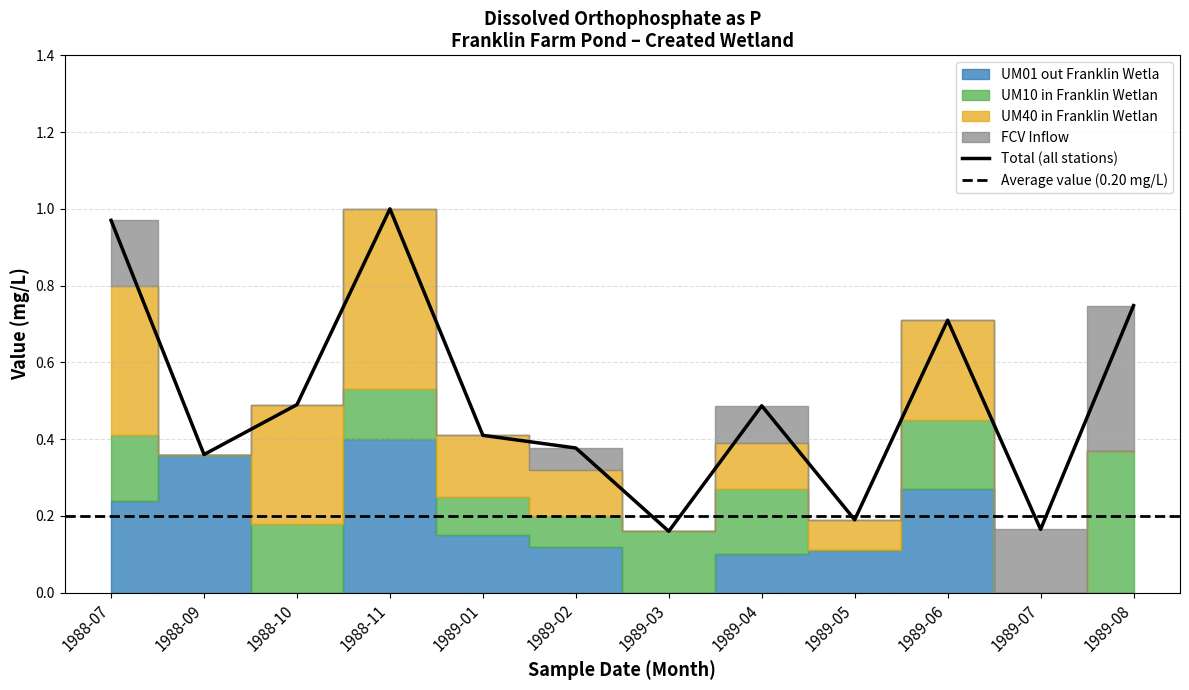

Rank the series by their average value, from highest to lowest.

UM40 in Franklin Wetlan, UM01 out Franklin Wetla, UM10 in Franklin Wetlan, FCV Inflow